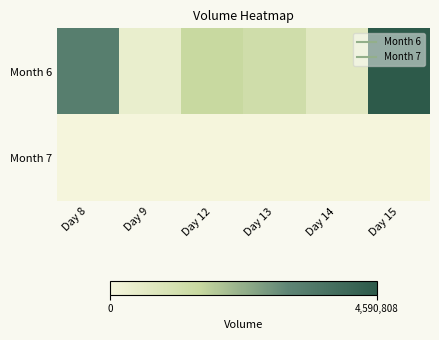

Which series has the widest spread of values?

Month 6